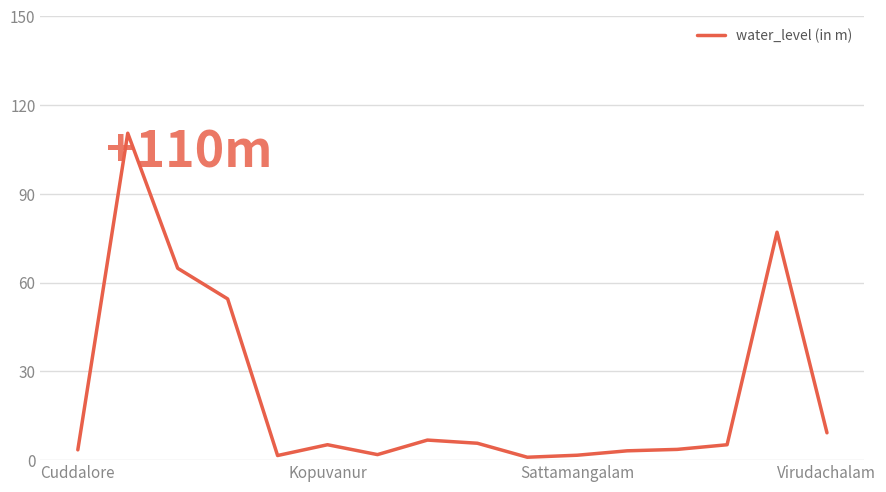

What is the difference between the maximum and minimum values?

109.5